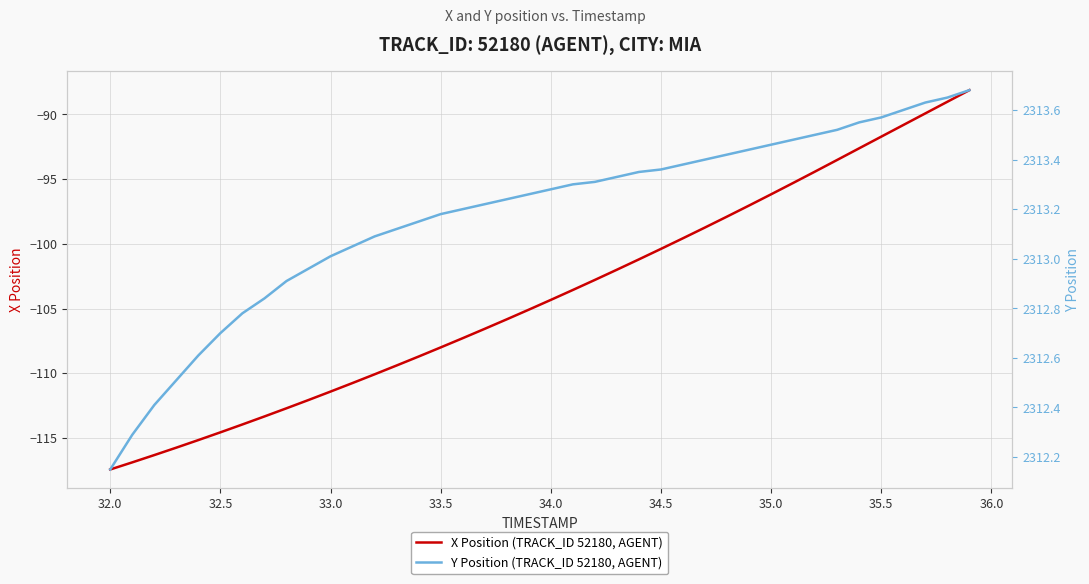

Which series has the largest range (max minus min)?

X Position (TRACK_ID 52180, AGENT)